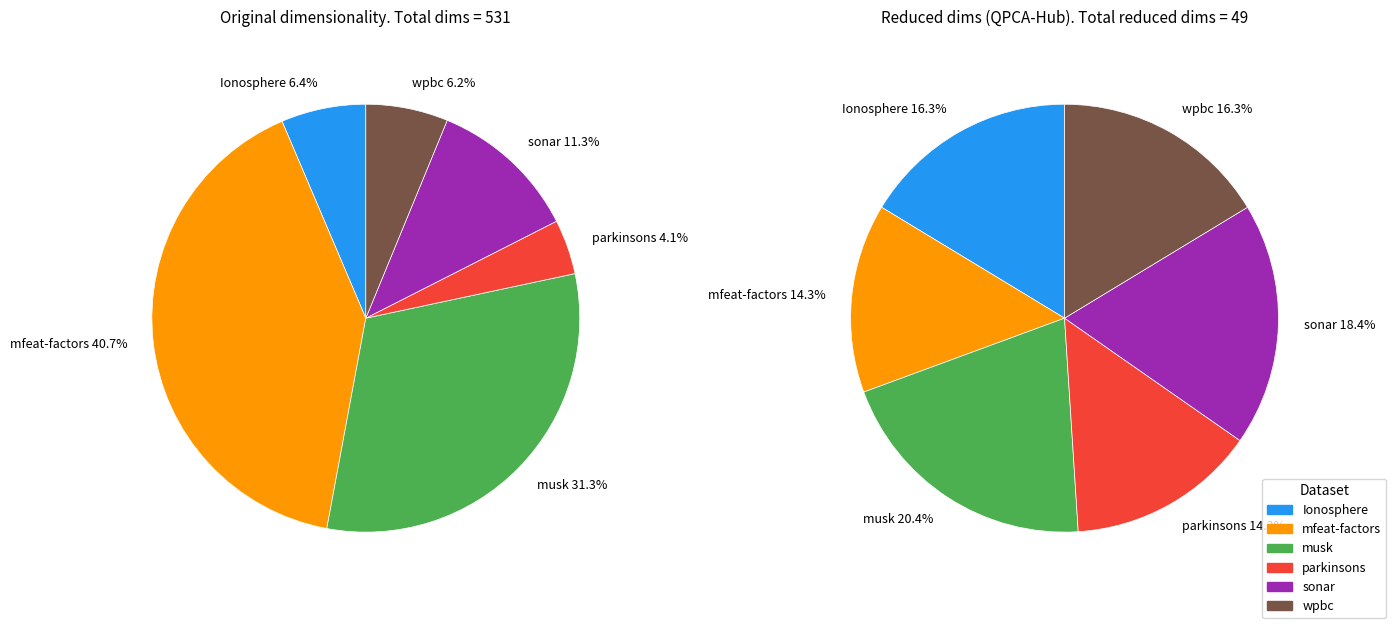

Is there any slice that represents more than half of the pie?

No